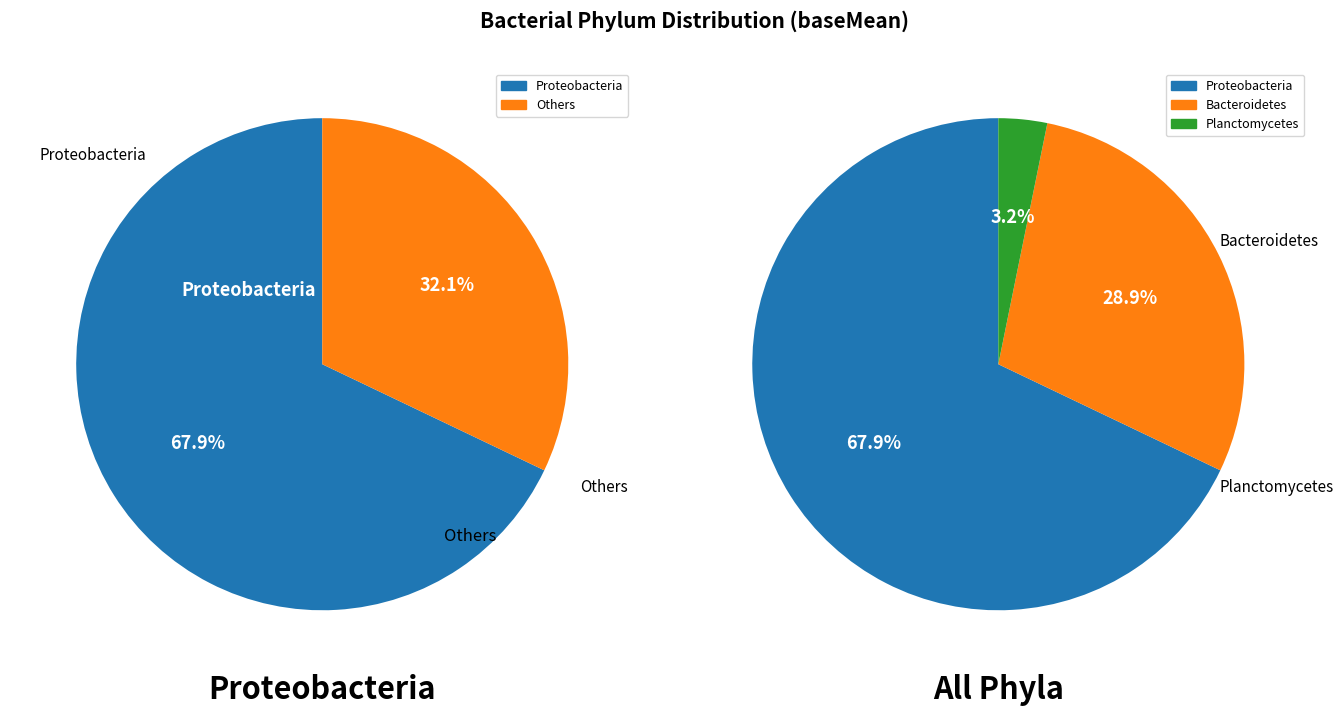

Does Bacteroidetes account for over 50% of the chart?

No